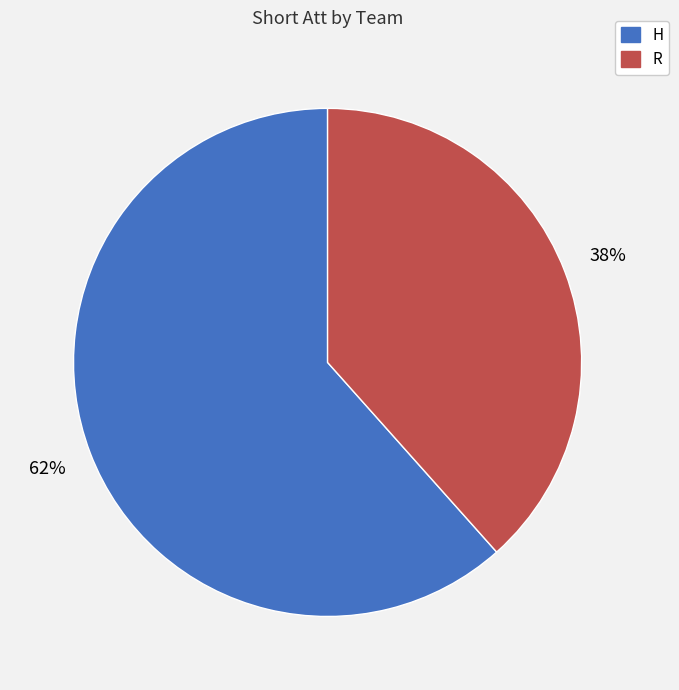

Count the number of slices in the pie.

2